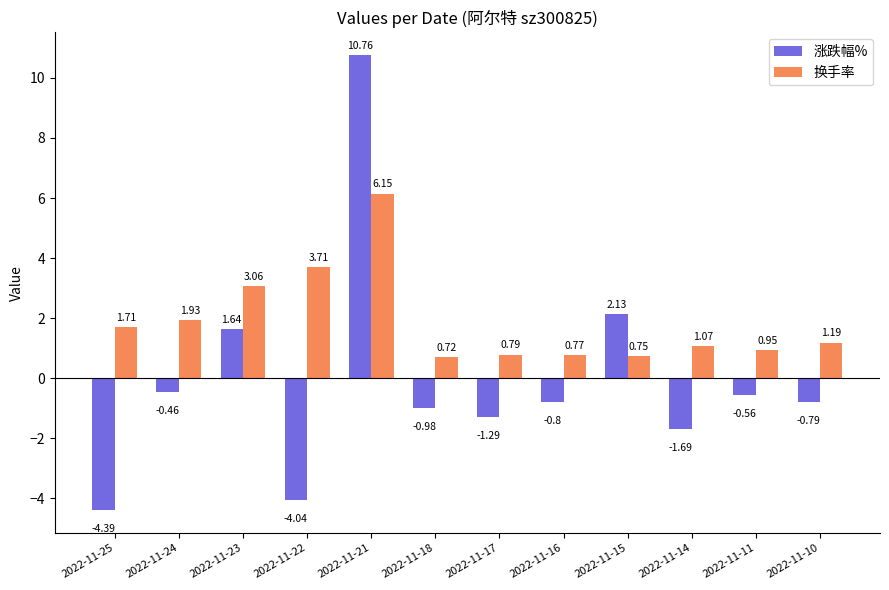

What is the sum of the 涨跌幅% values at 2022-11-16 and 2022-11-18?

-1.8